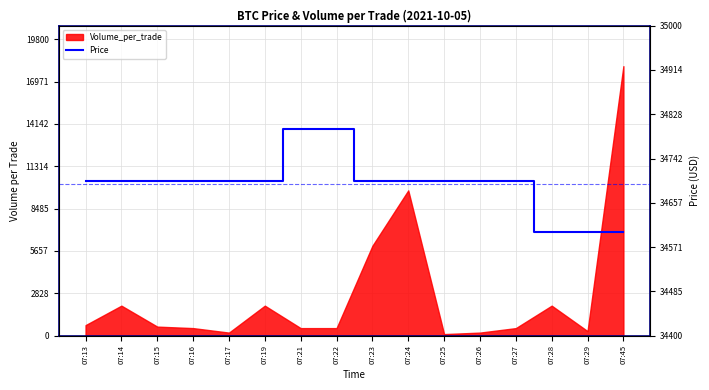

True or false: the data shows 48372 at 07:28.

False